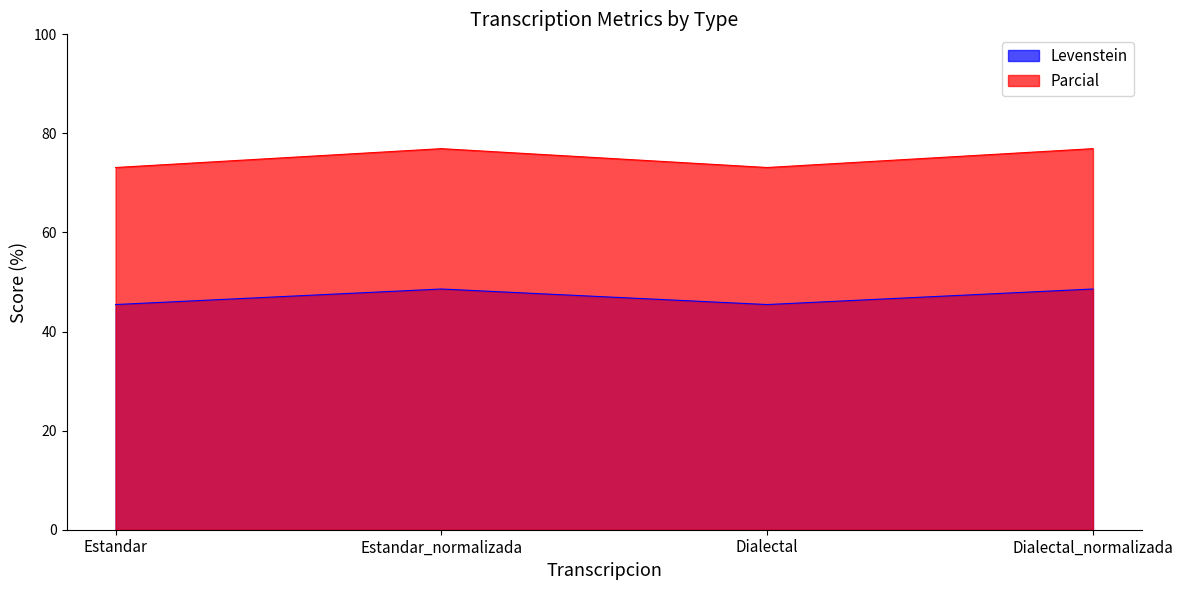

At which category does the chart reach its peak across all series?

Estandar_normalizada